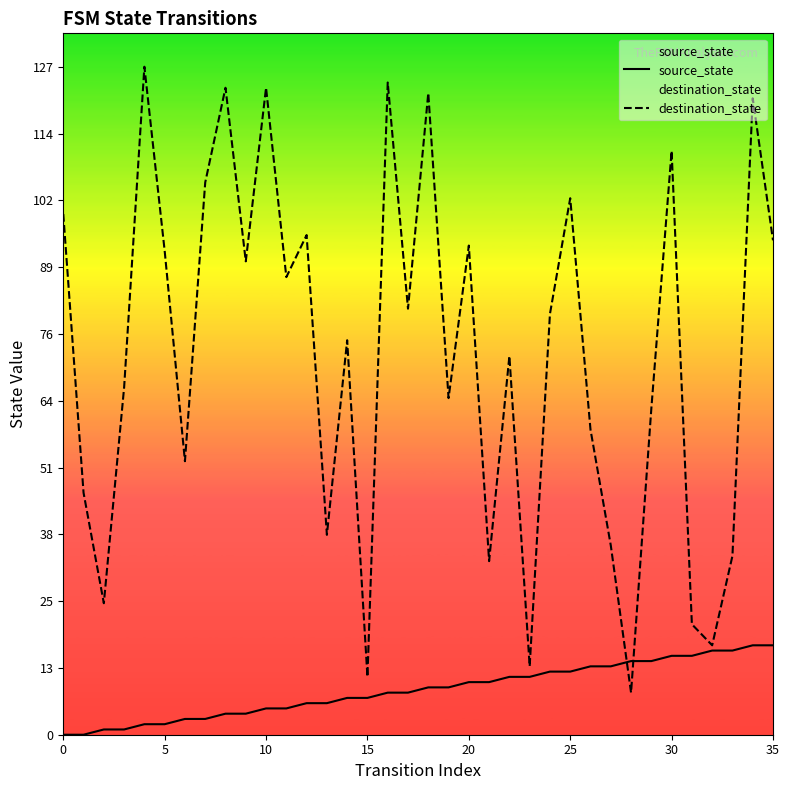

Which series has the largest range (max minus min)?

destination_state